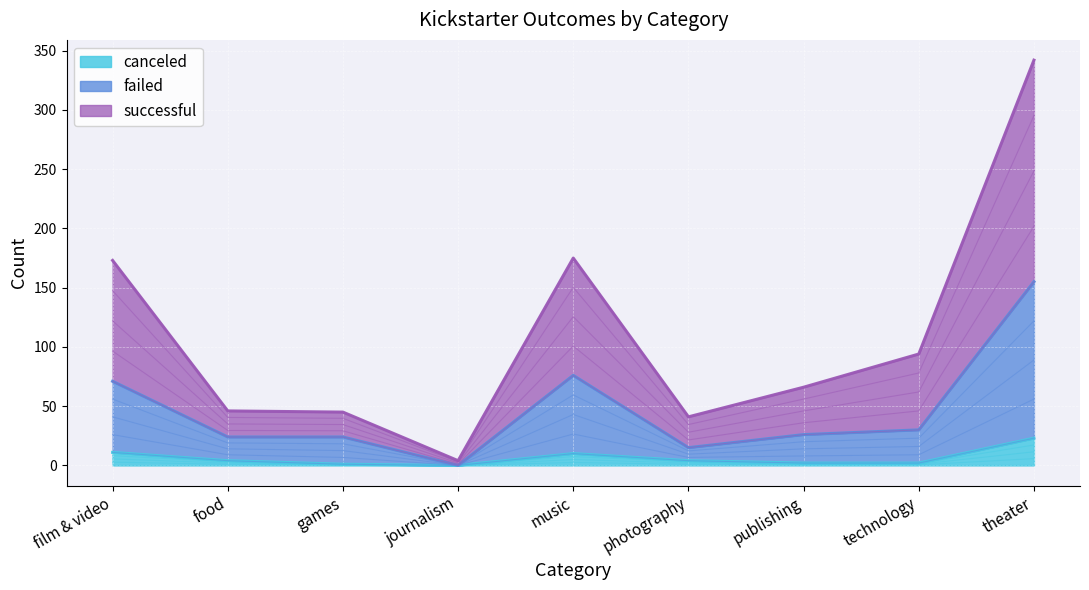

At which category is the sum across all series the highest?

theater